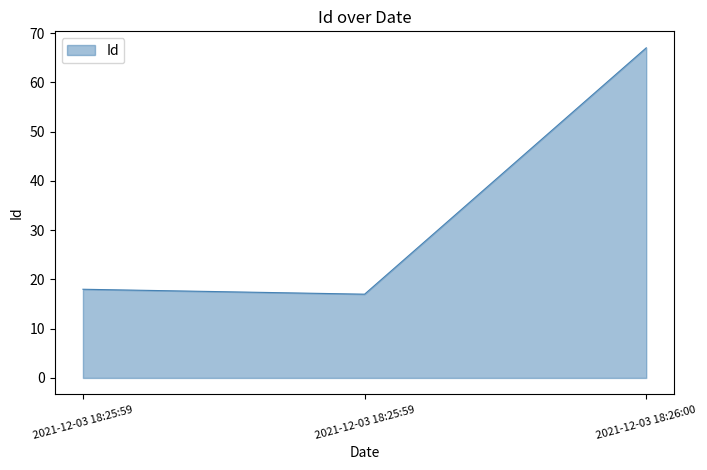

List the labels in order of value, smallest first.

2021-12-03 18:25:59, 2021-12-03 18:25:59, 2021-12-03 18:26:00